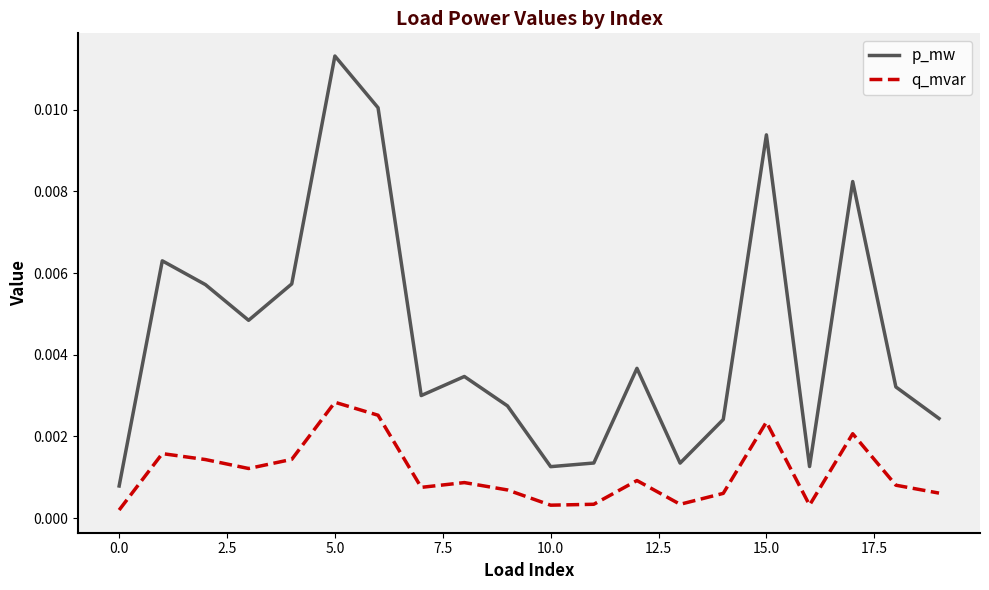

Rank the series by their average value, from highest to lowest.

p_mw, q_mvar